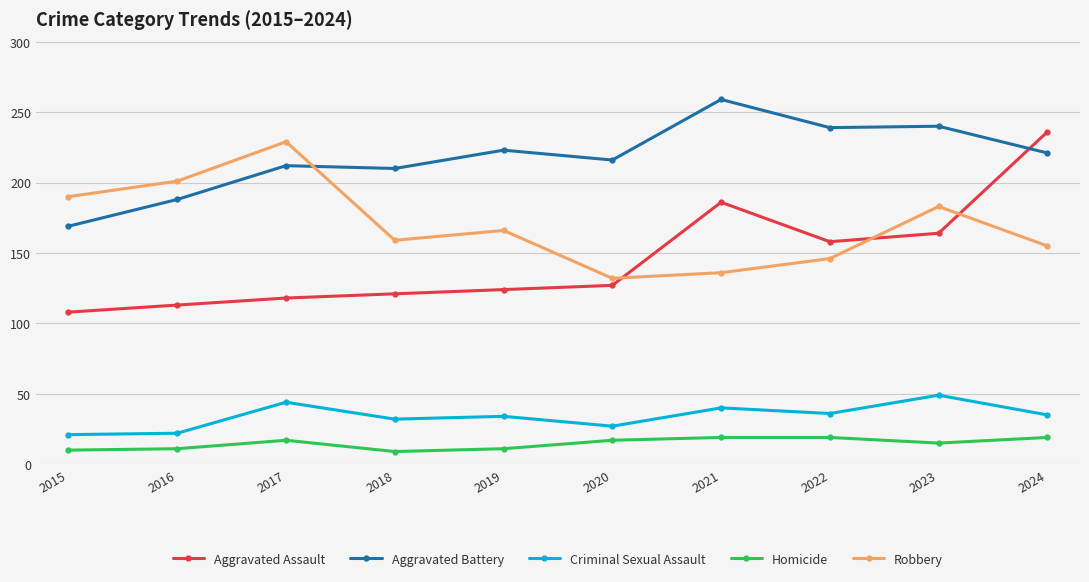

What is the value of the Robbery point at the 10th from the left?

155